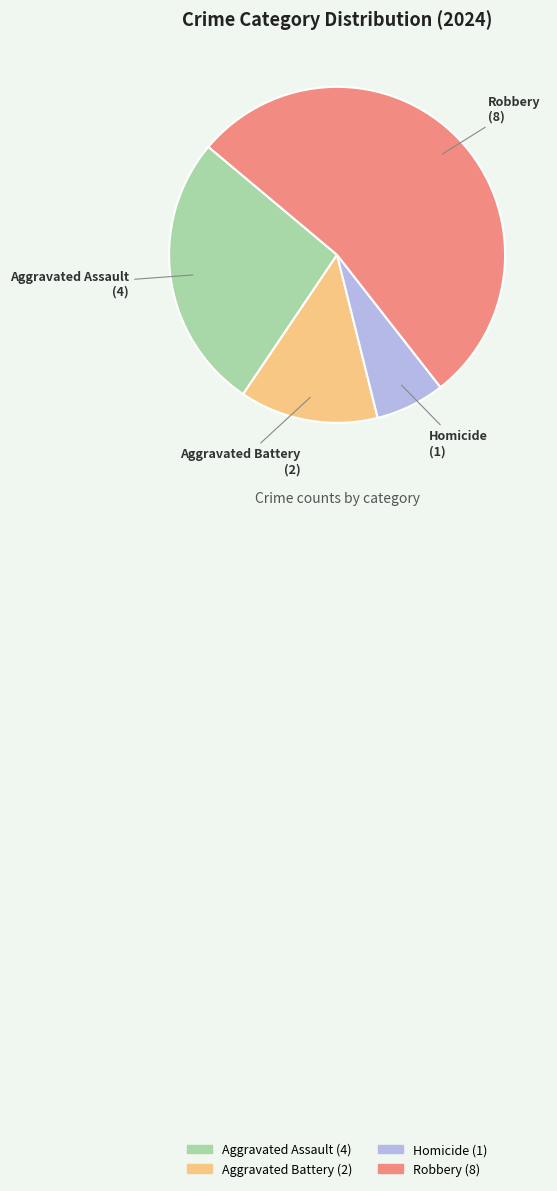

What is the ratio of the value at Aggravated Assault to the value at Homicide?

4.0